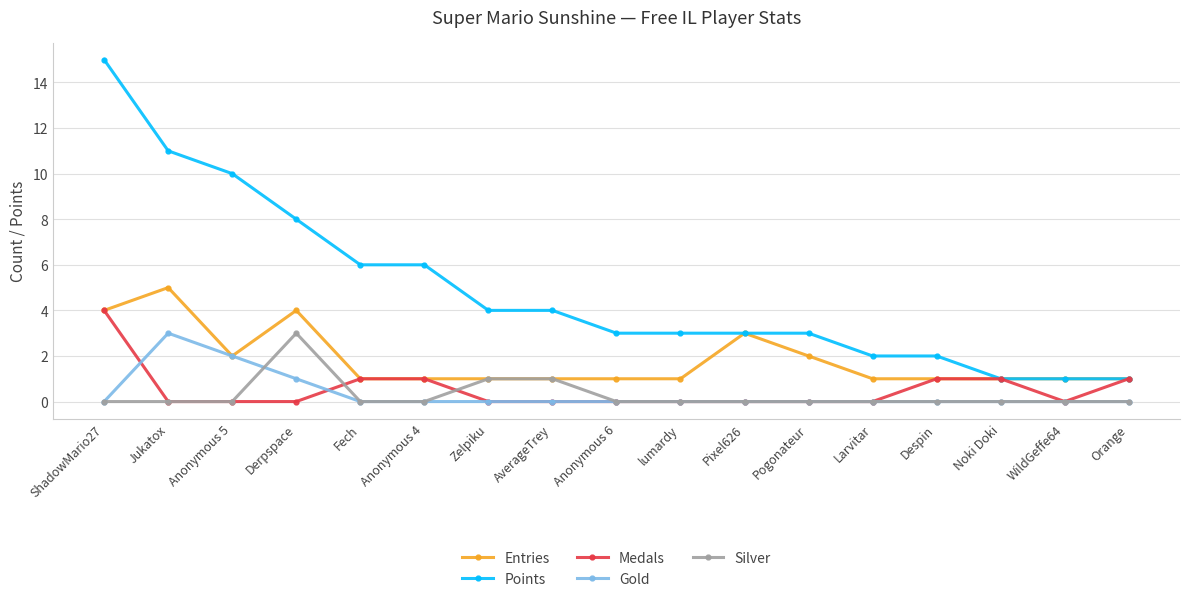

What are all the series names shown in the legend?

Entries, Points, Medals, Gold, Silver